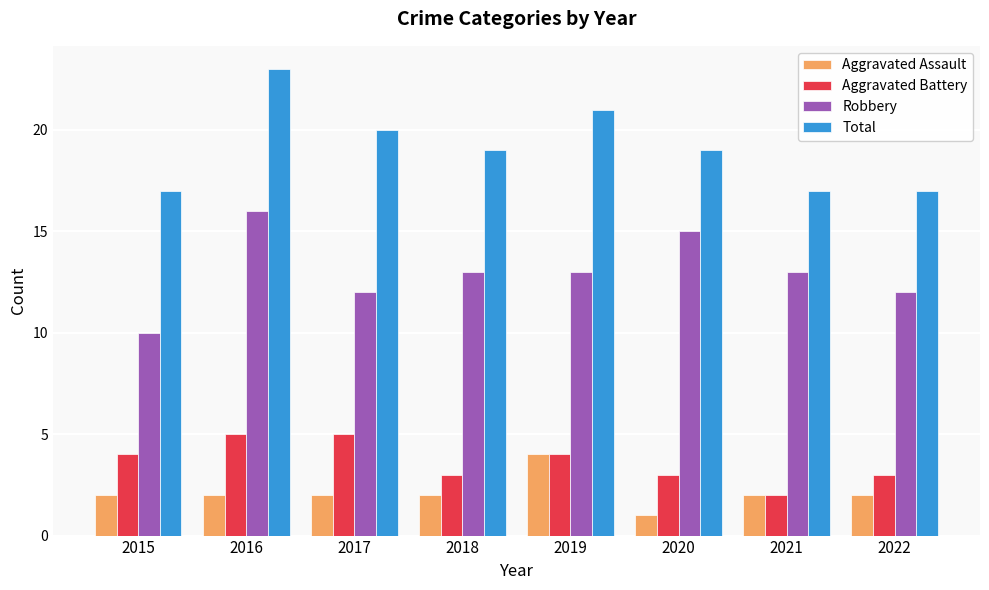

What is the difference between the highest and lowest values at 2016?

21